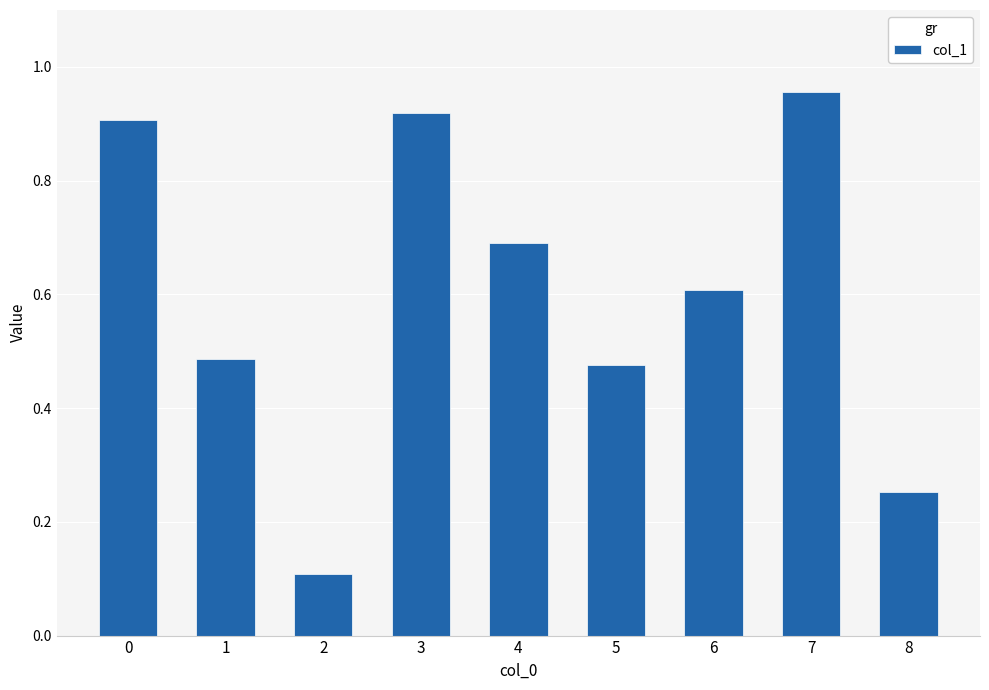

What is the value of the 7th bar from the left?

0.6